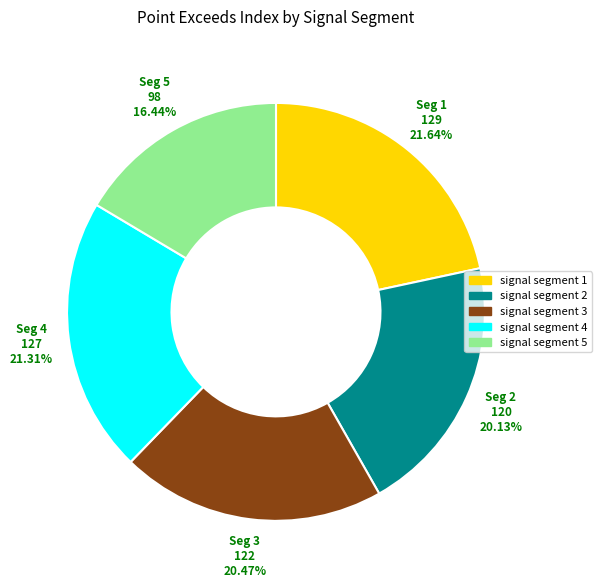

To the nearest percent, what is the average slice percentage?

20%